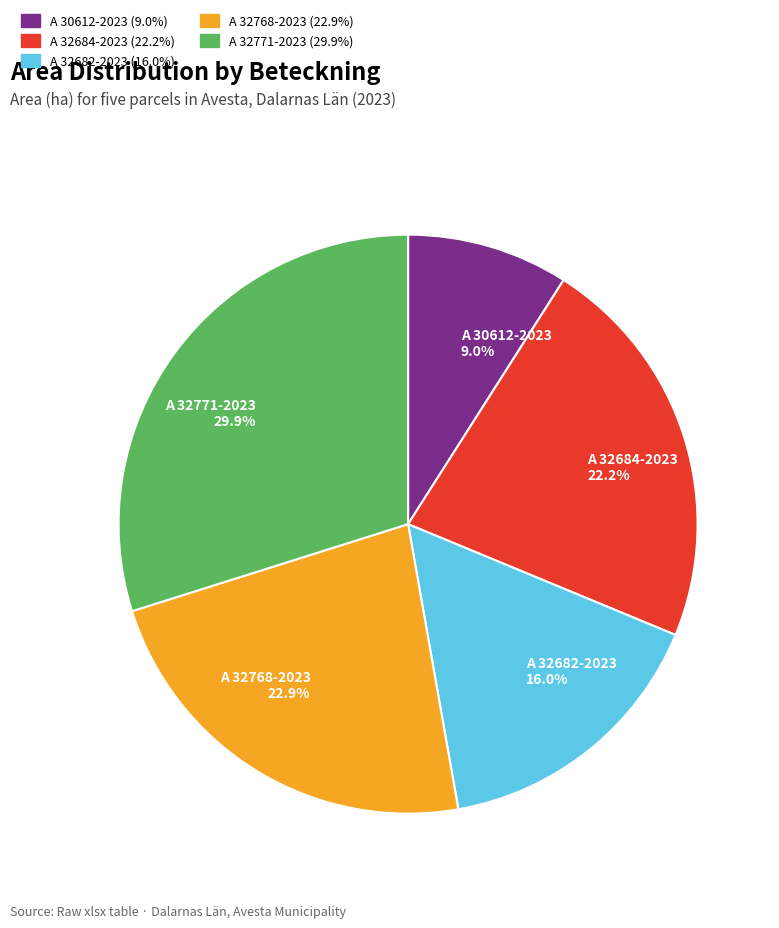

Is it true that A 32684-2023 is 22% of the pie?

True